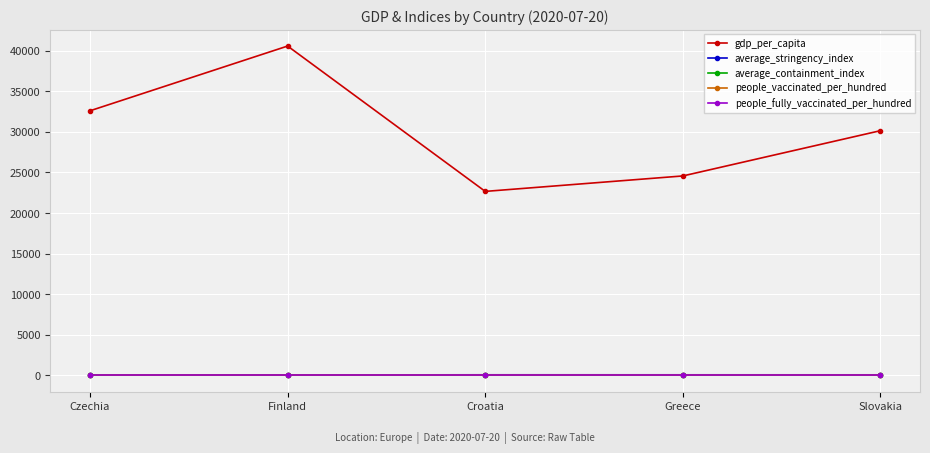

Which series has the largest range (max minus min)?

gdp_per_capita